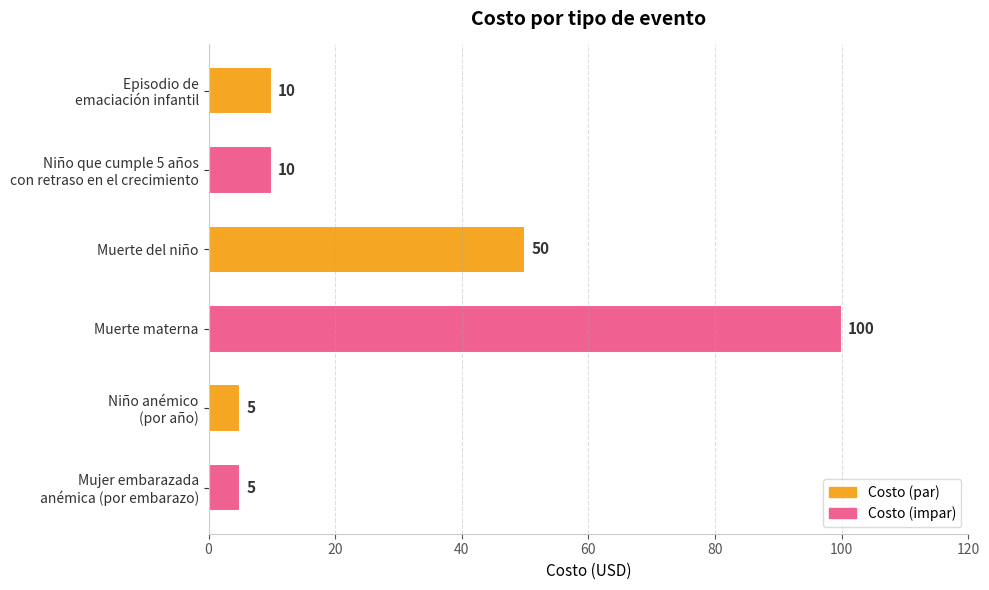

Which label corresponds to the largest value in the chart?

Muerte materna